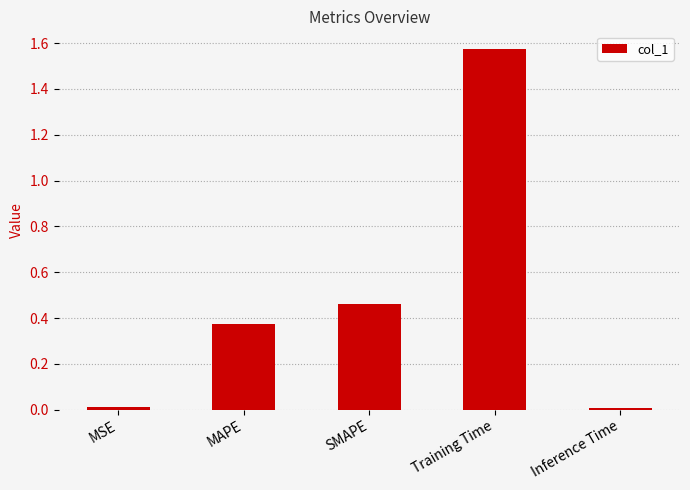

Which category has the highest value across all series?

Training Time